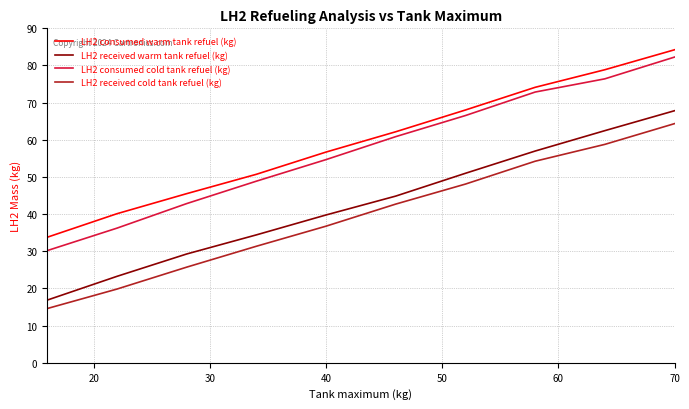

What is the minimum value for LH2 consumed cold tank refuel (kg)?

30.2